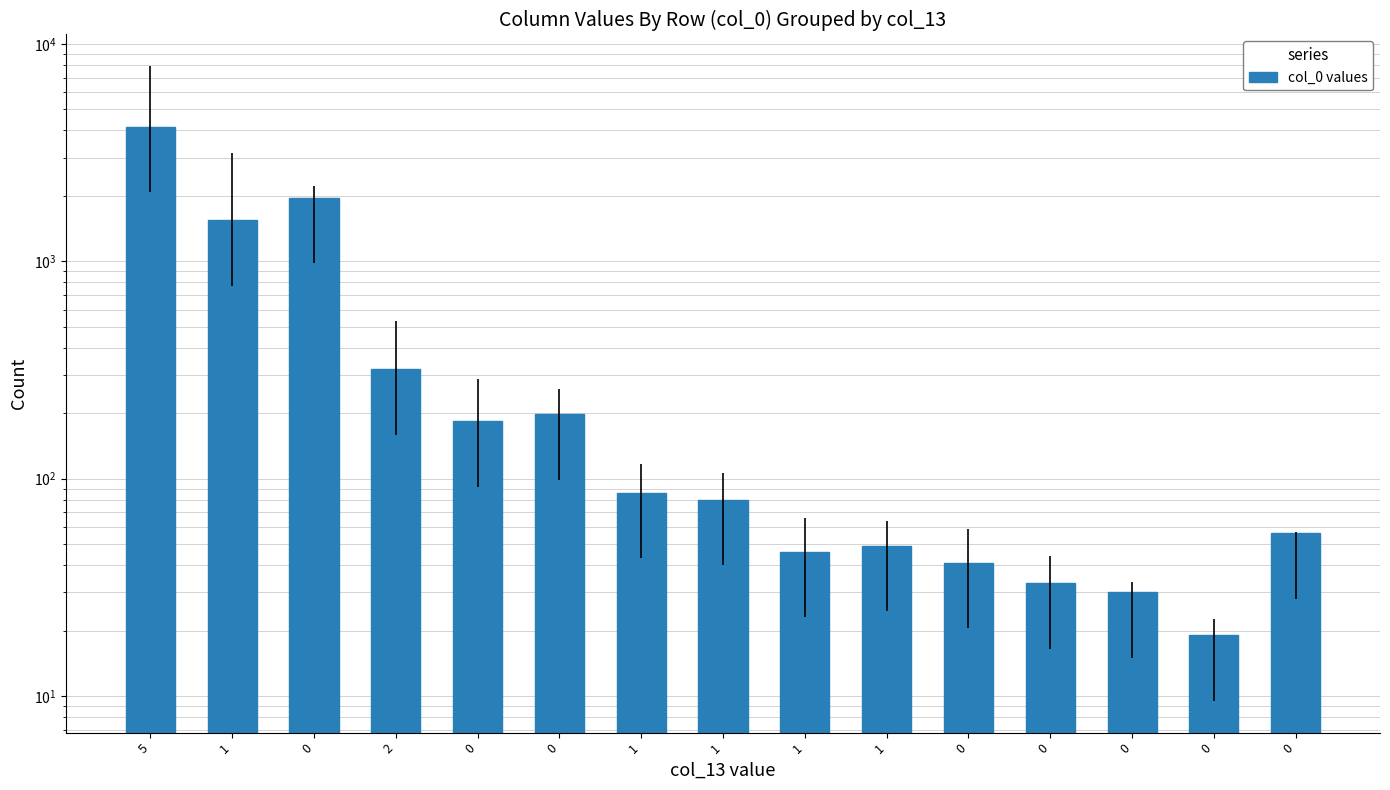

Rank the categories by value from highest to lowest.

5, 0, 1, 2, 0, 0, 1, 1, 0, 1, 1, 0, 0, 0, 0